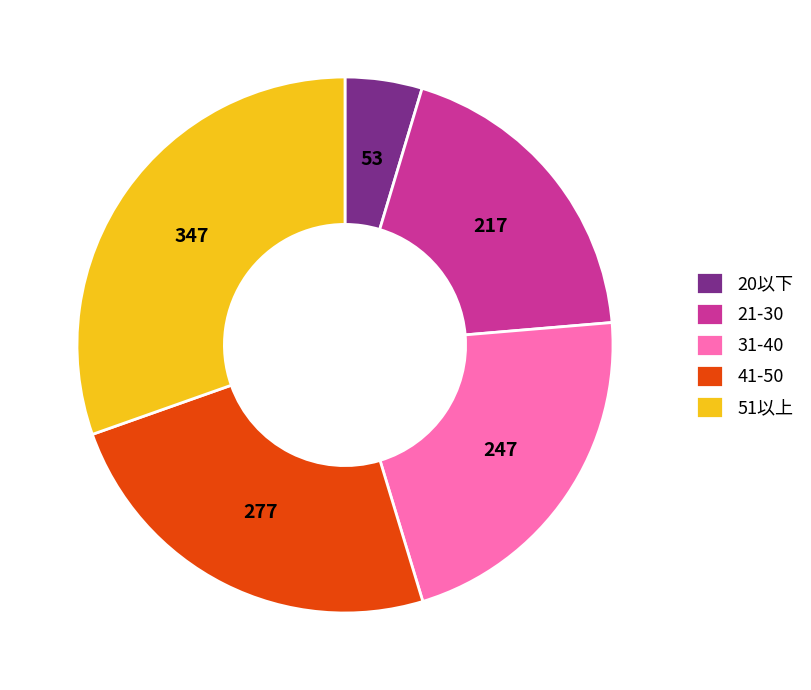

Rank the categories by value from highest to lowest.

51以上, 41-50, 31-40, 21-30, 20以下